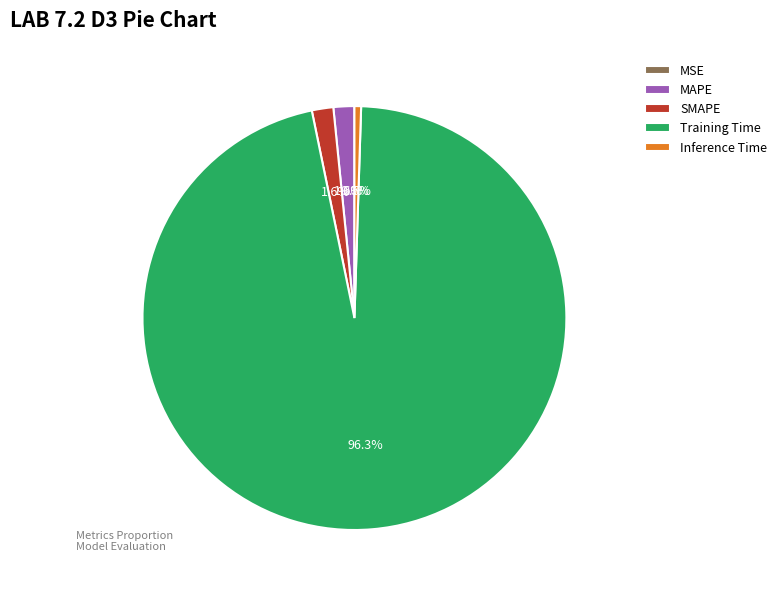

What percentage is NOT represented by Training Time?

3.7%